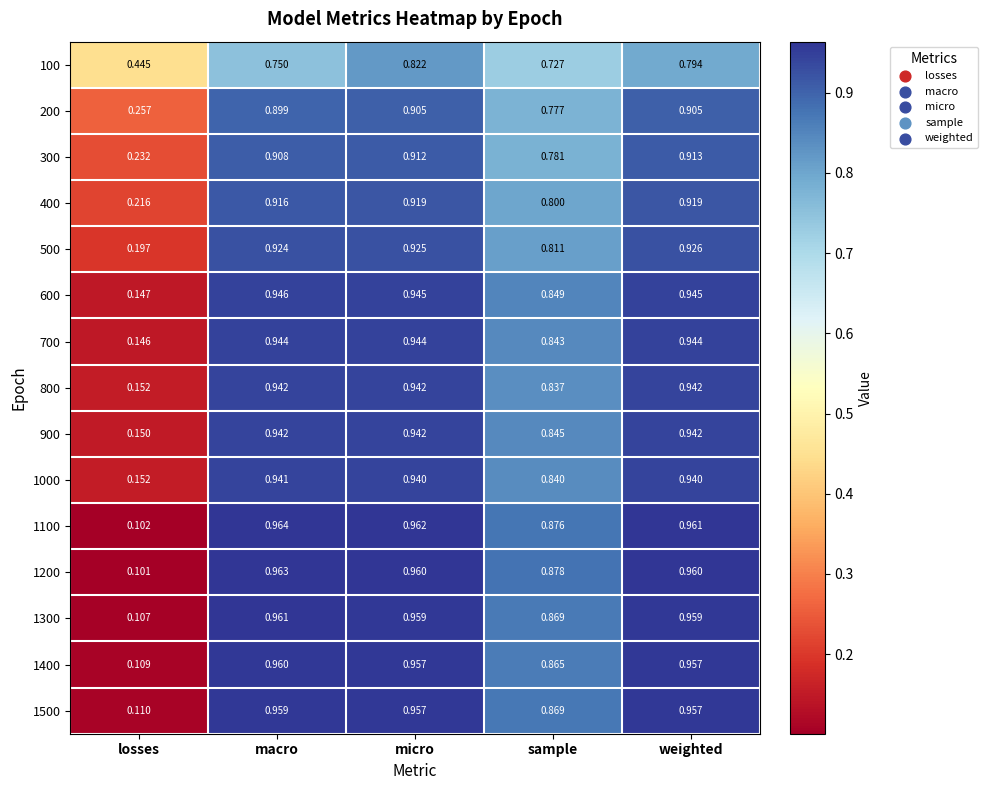

At which category is the sum across all series the highest?

micro